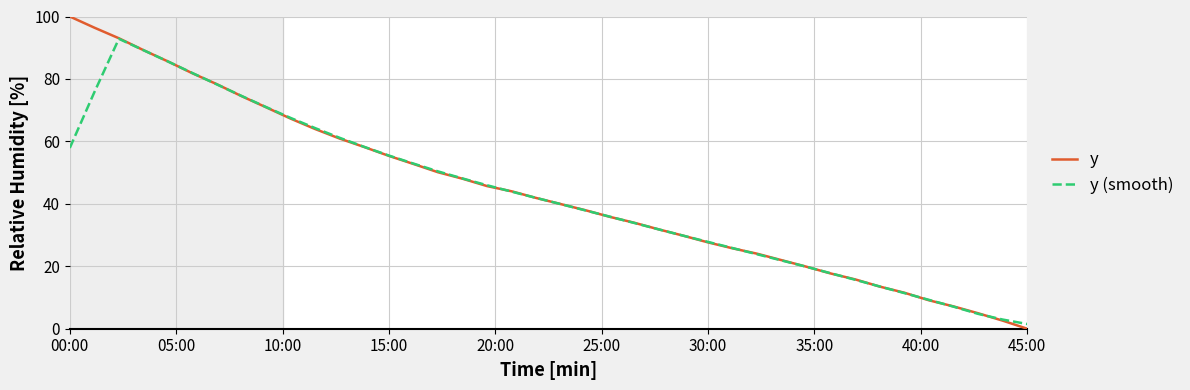

Which series has the widest spread of values?

y